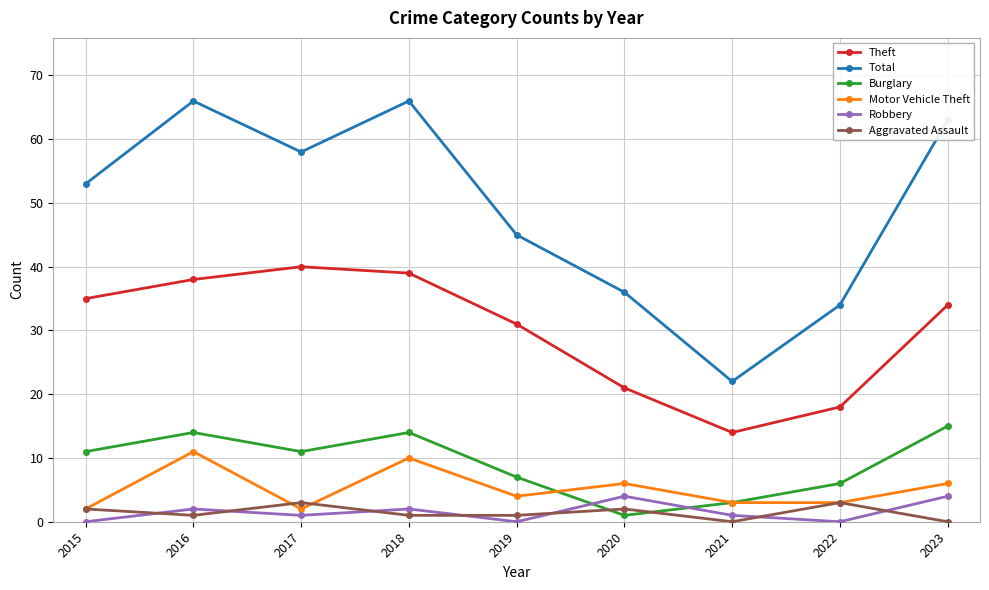

What are all the series names shown in the legend?

Theft, Total, Burglary, Motor Vehicle Theft, Robbery, Aggravated Assault